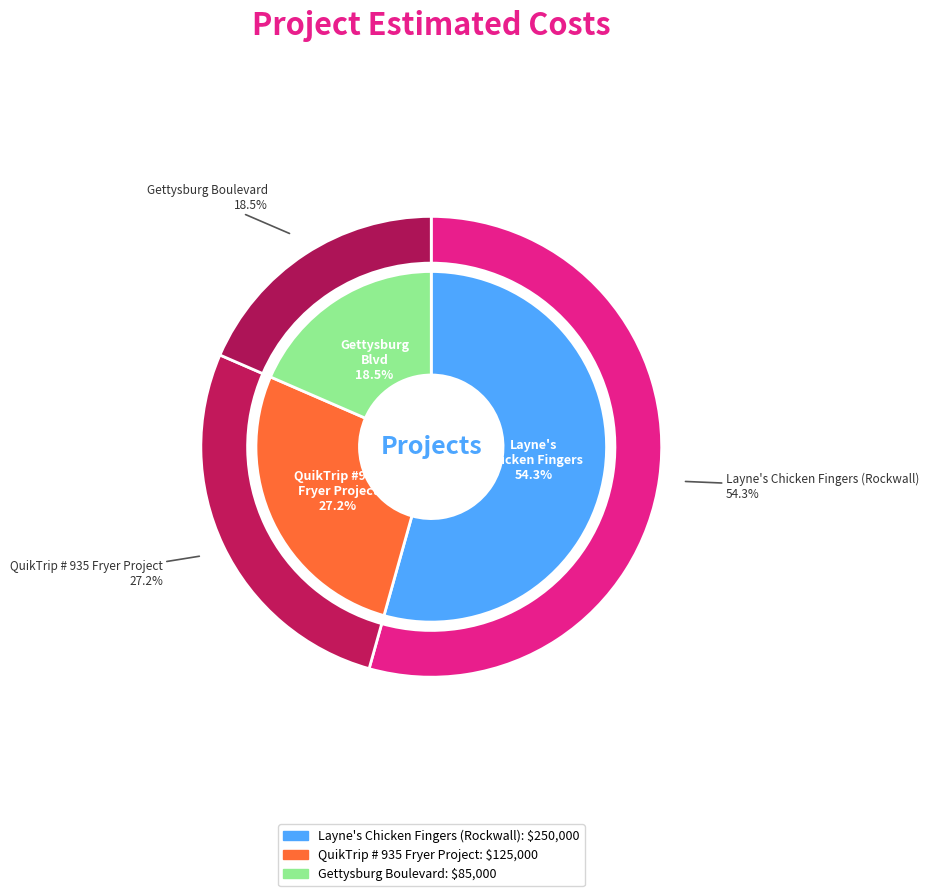

Does any single category account for the majority?

Yes